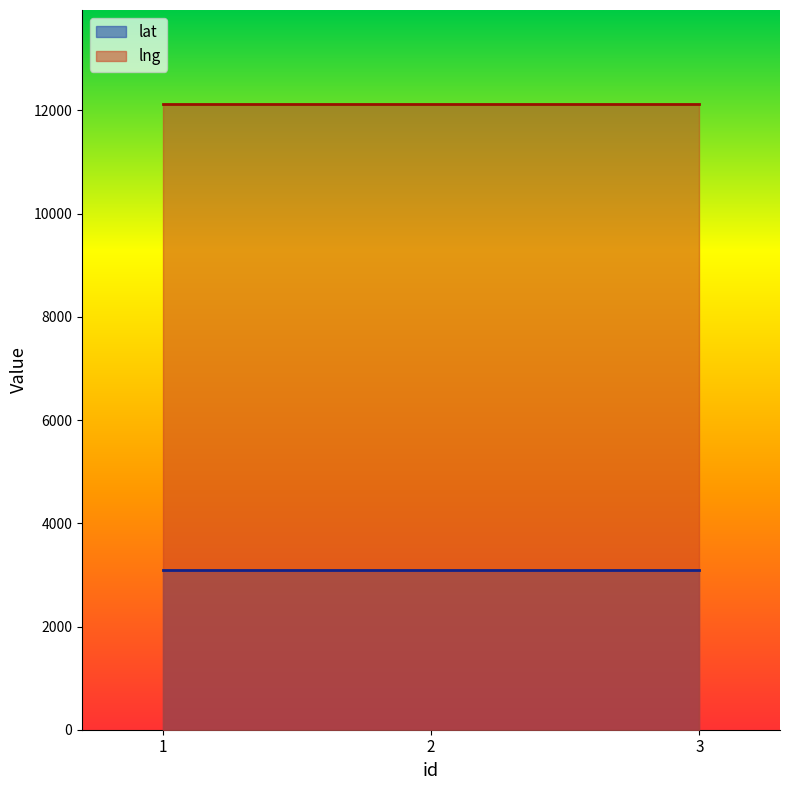

The value of lng at 3 is 20858.6. True or false?

False